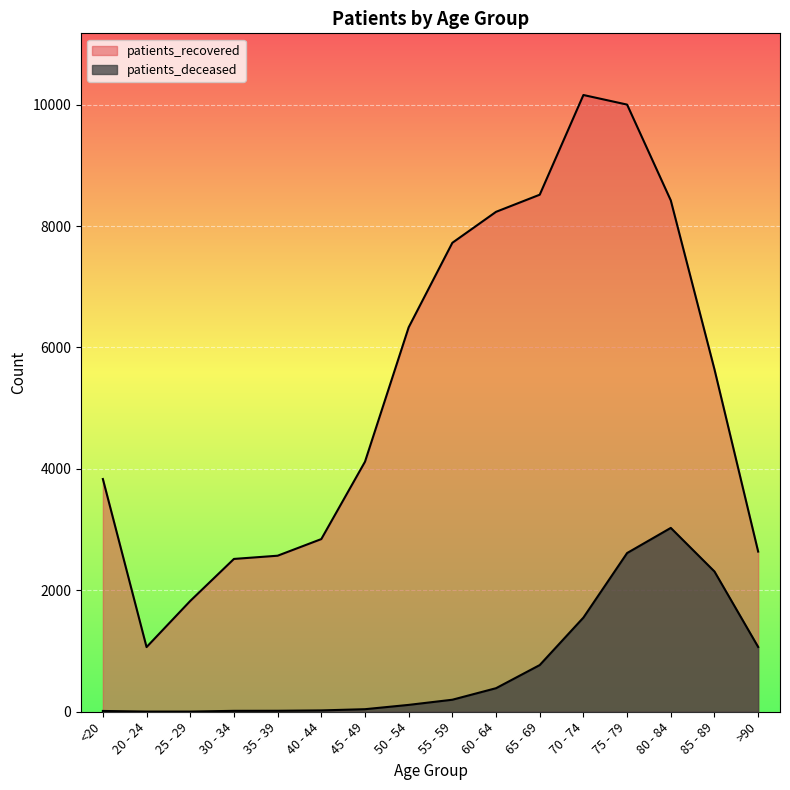

Reading right to left, extract all data points from this chart.

patients_deceased: >90=1067	85 - 89=2310	80 - 84=3028	75 - 79=2614	70 - 74=1551	65 - 69=769	60 - 64=388	55 - 59=198	50 - 54=113	45 - 49=42	40 - 44=22	35 - 39=16	30 - 34=15	25 - 29=3	20 - 24=3	<20=13
patients_recovered: >90=2638	85 - 89=5639	80 - 84=8422	75 - 79=10000	70 - 74=10158	65 - 69=8516	60 - 64=8234	55 - 59=7724	50 - 54=6332	45 - 49=4118	40 - 44=2844	35 - 39=2570	30 - 34=2517	25 - 29=1825	20 - 24=1065	<20=3833